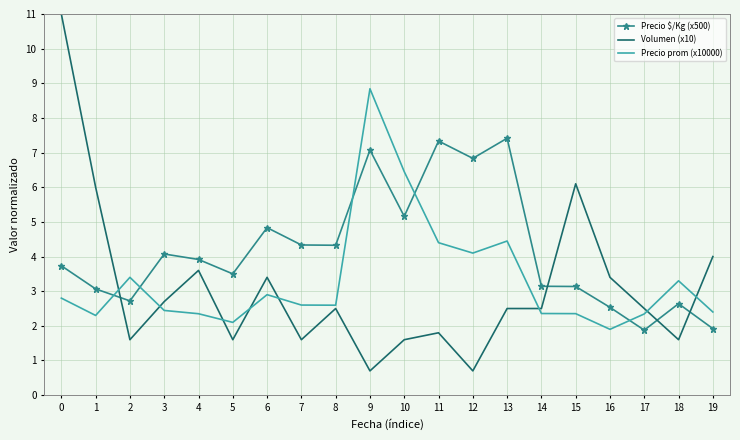

Where do Precio $/Kg (x500) and Volumen (x10) first cross each other?

1 and 2